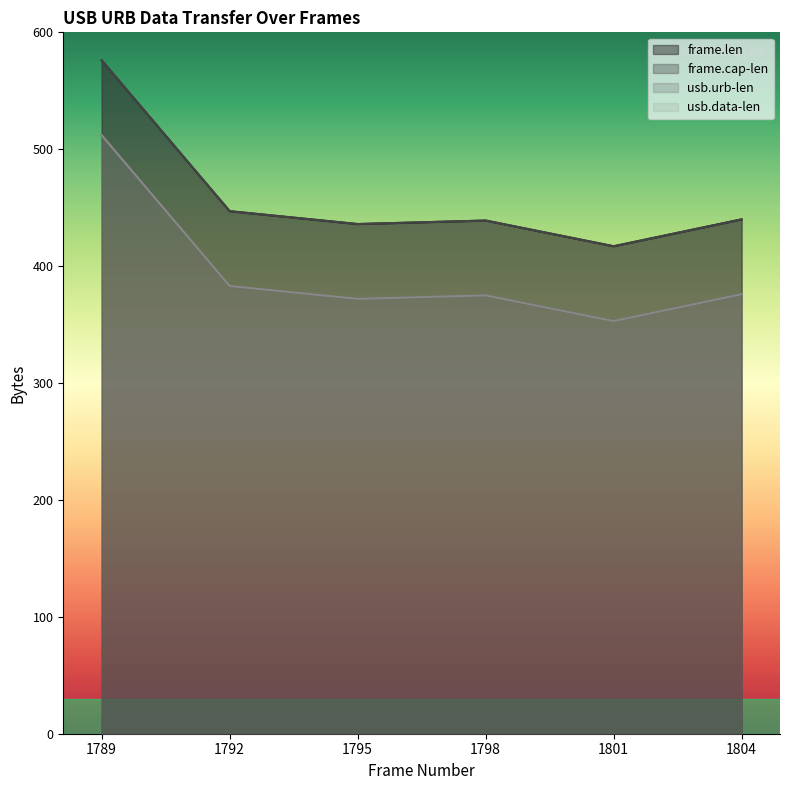

The value of frame.len at 1804 is 166. True or false?

False